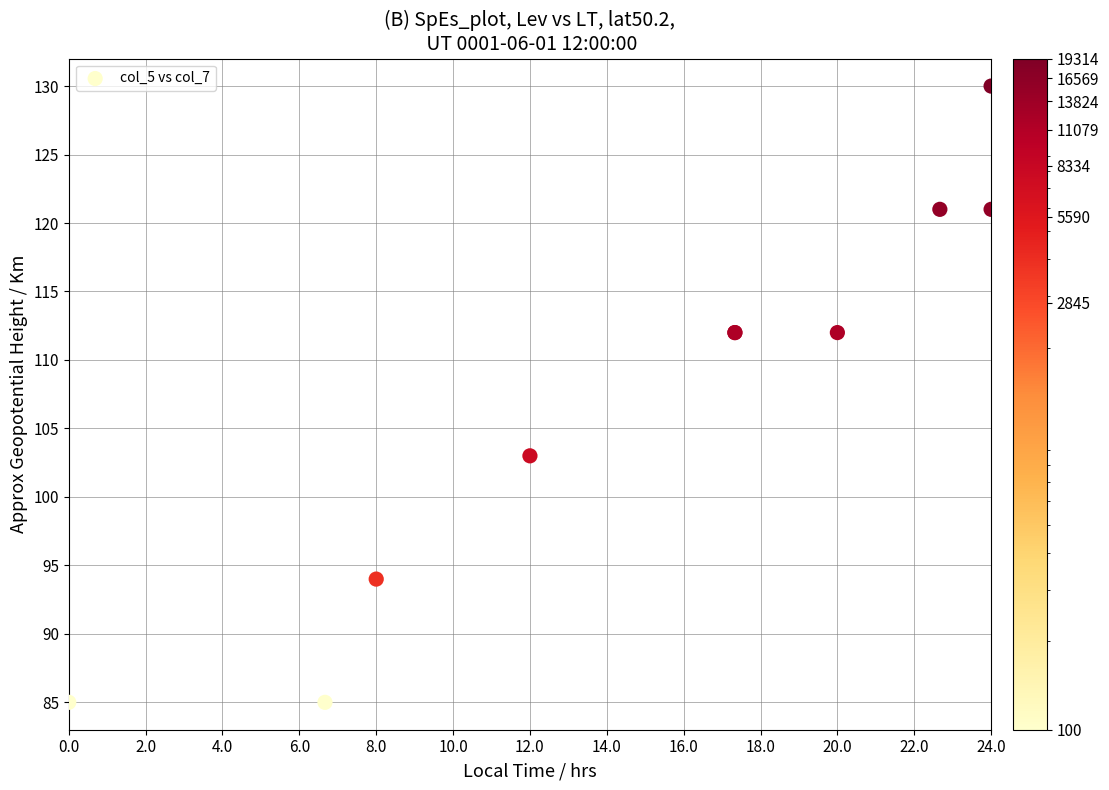

What Y value in the scatter plot is closest to 107?

103